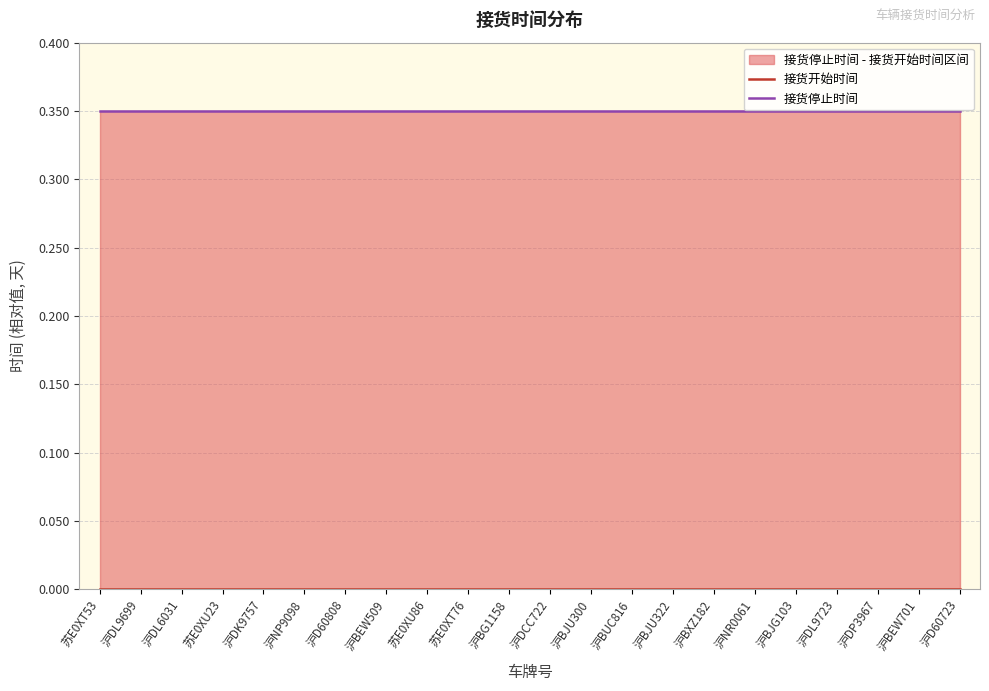

What is the total value across all series at 沪BG1158?

0.4